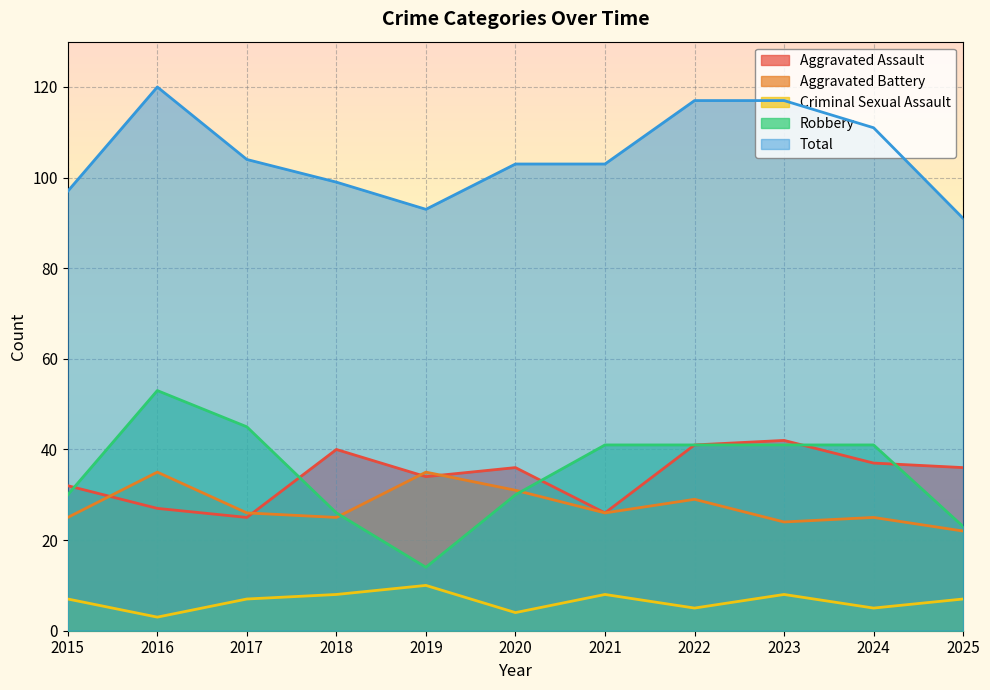

Which category has the lowest value across all series?

2016